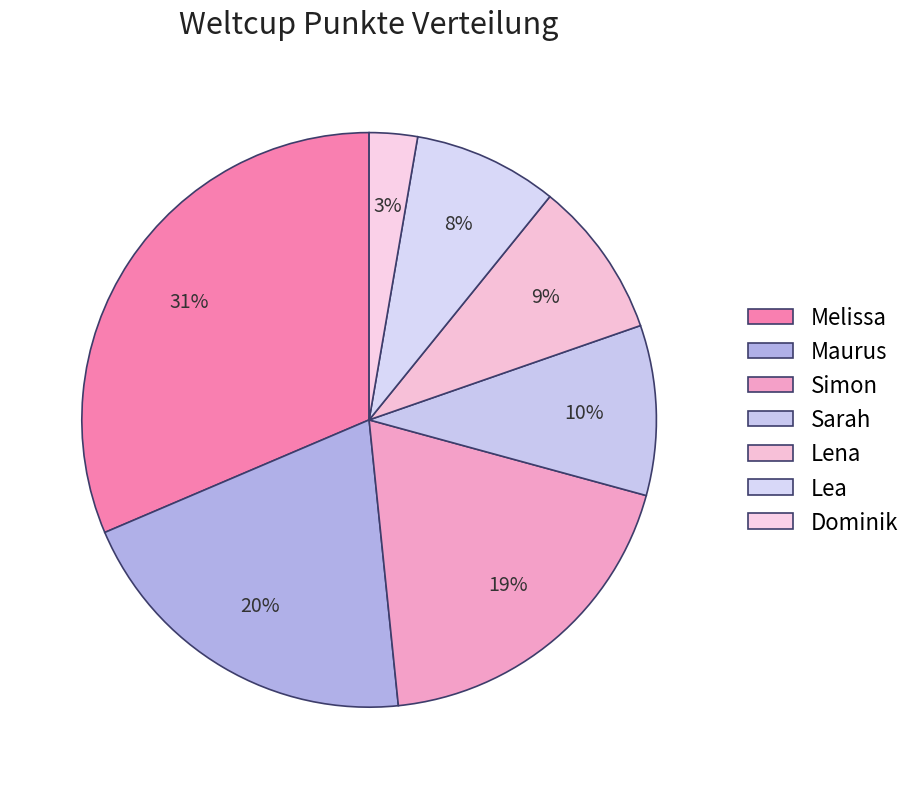

Rank the categories by value from highest to lowest.

Melissa, Maurus, Simon, Sarah, Lena, Lea, Dominik